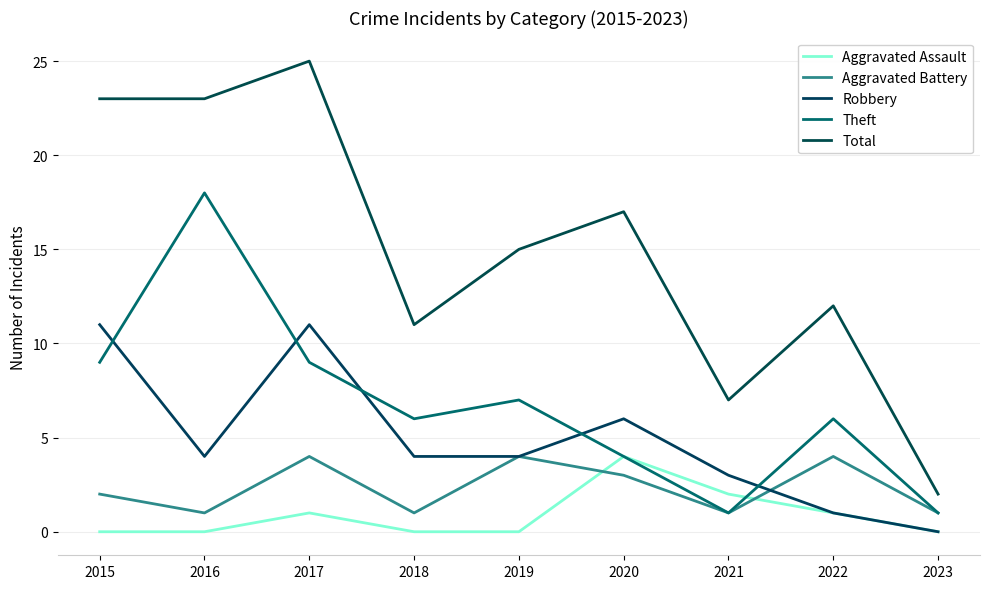

Does the chart display data point markers on the line(s)?

No